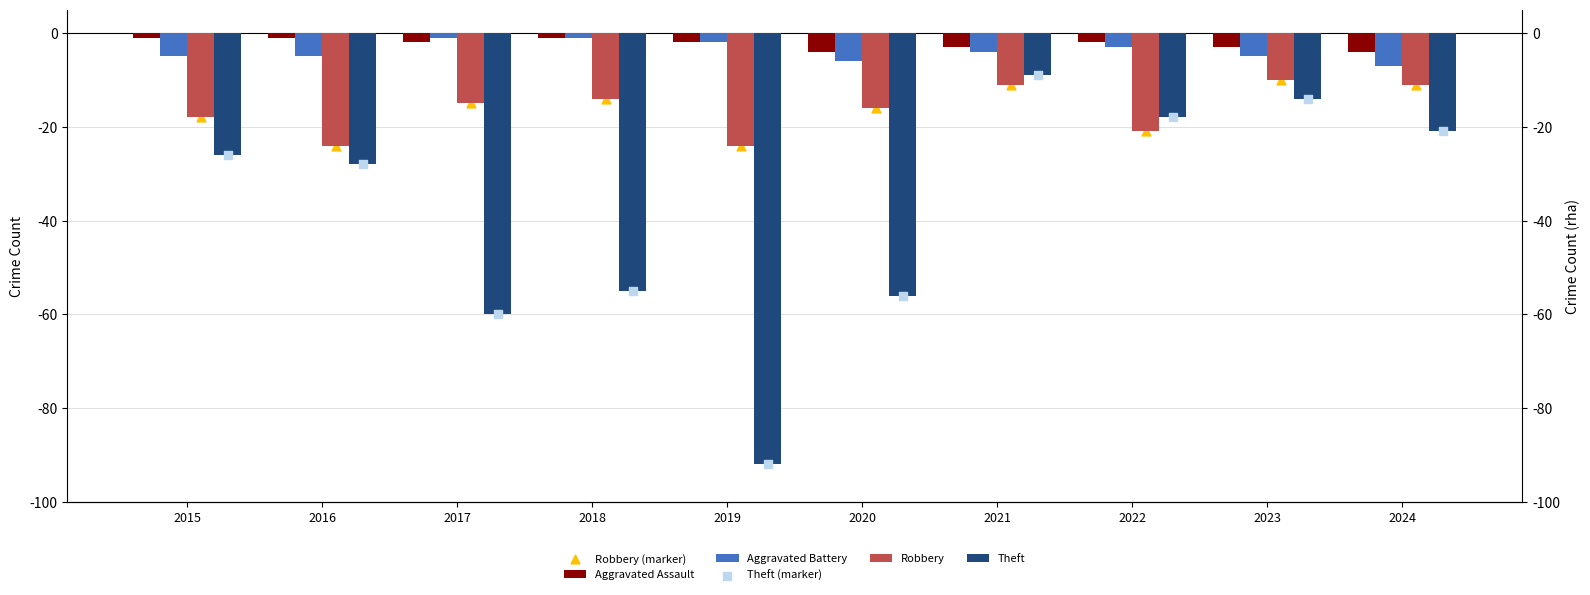

Which series reaches the maximum Y coordinate?

Aggravated Assault